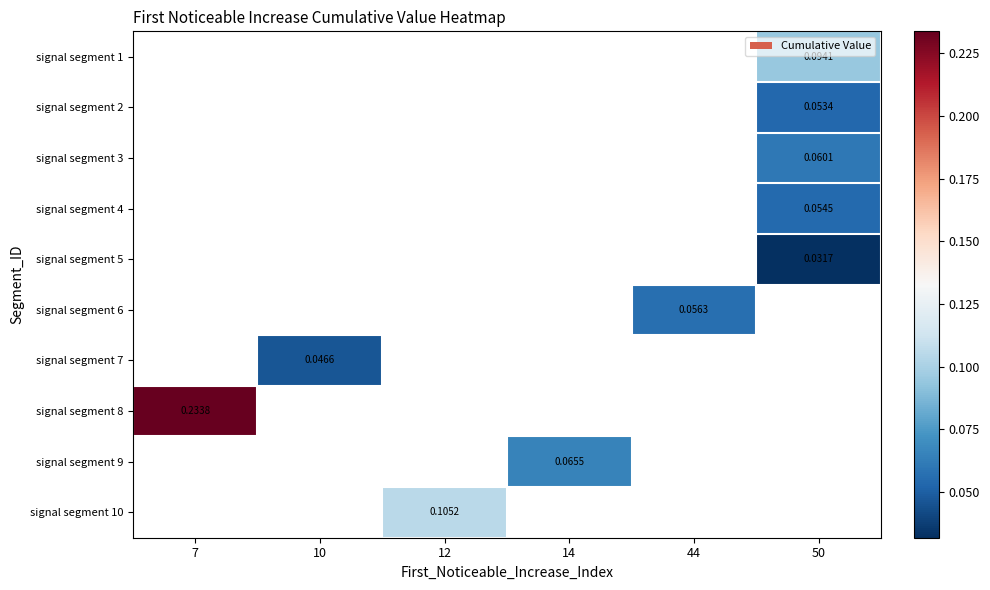

Count the number of categories in the chart.

6